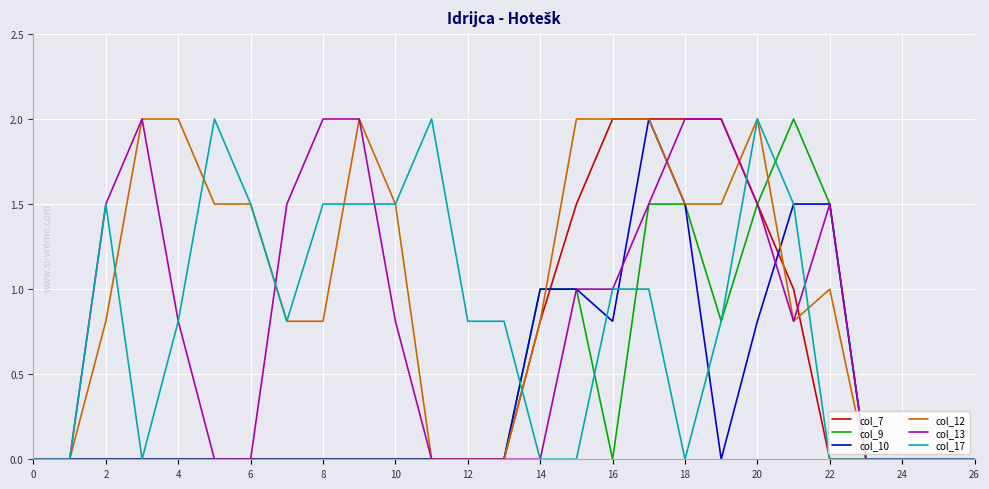

What is the greatest value displayed?

2.0